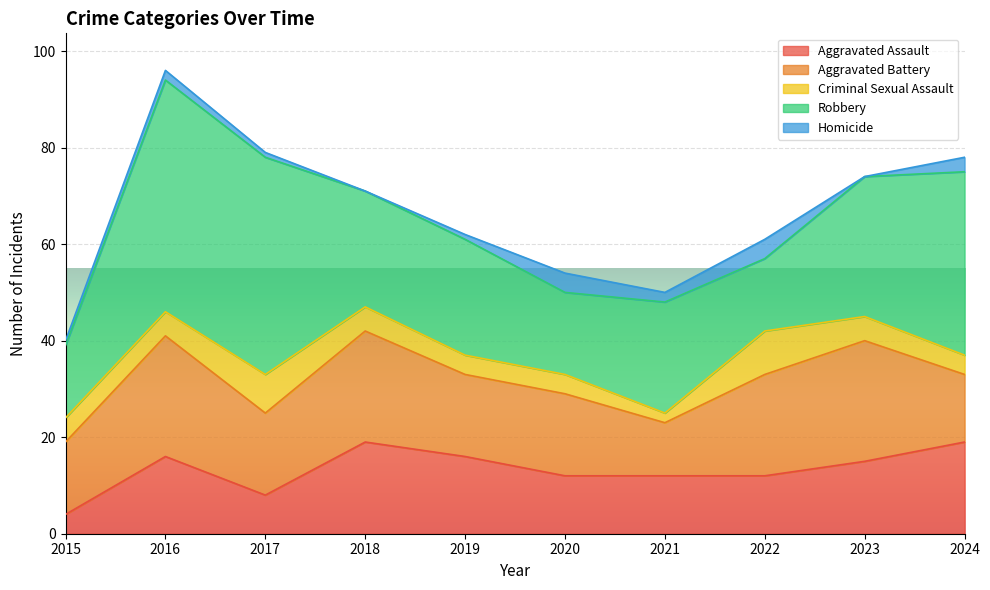

The Robbery series shows 3 at 2022. True or false?

False